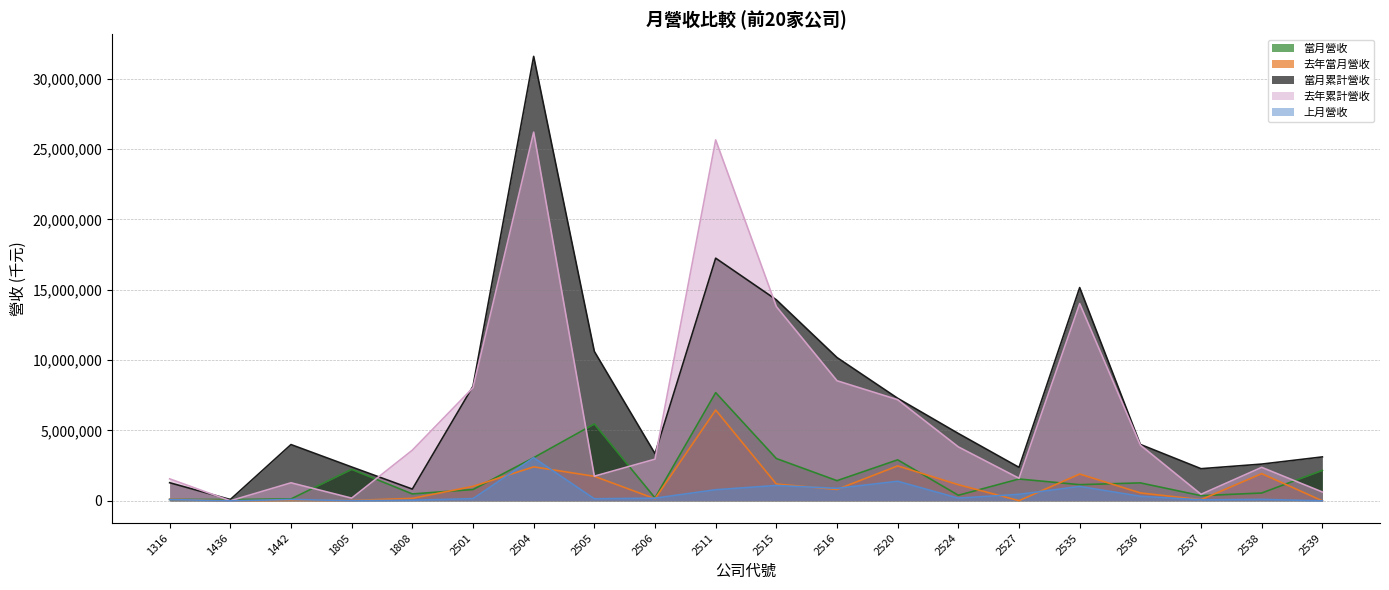

The value of 去年累計營收 at 2520 is 4957130. True or false?

False